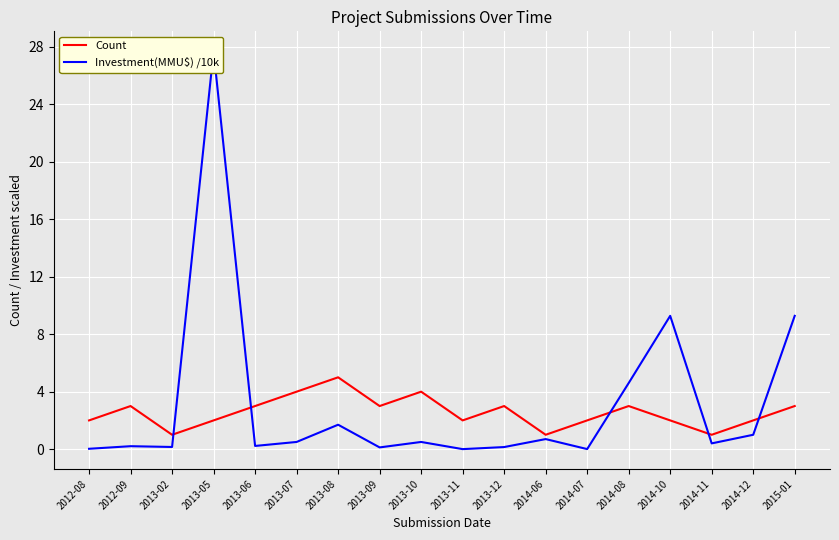

Which series changed the most between 2012-09 and 2013-07?

Count